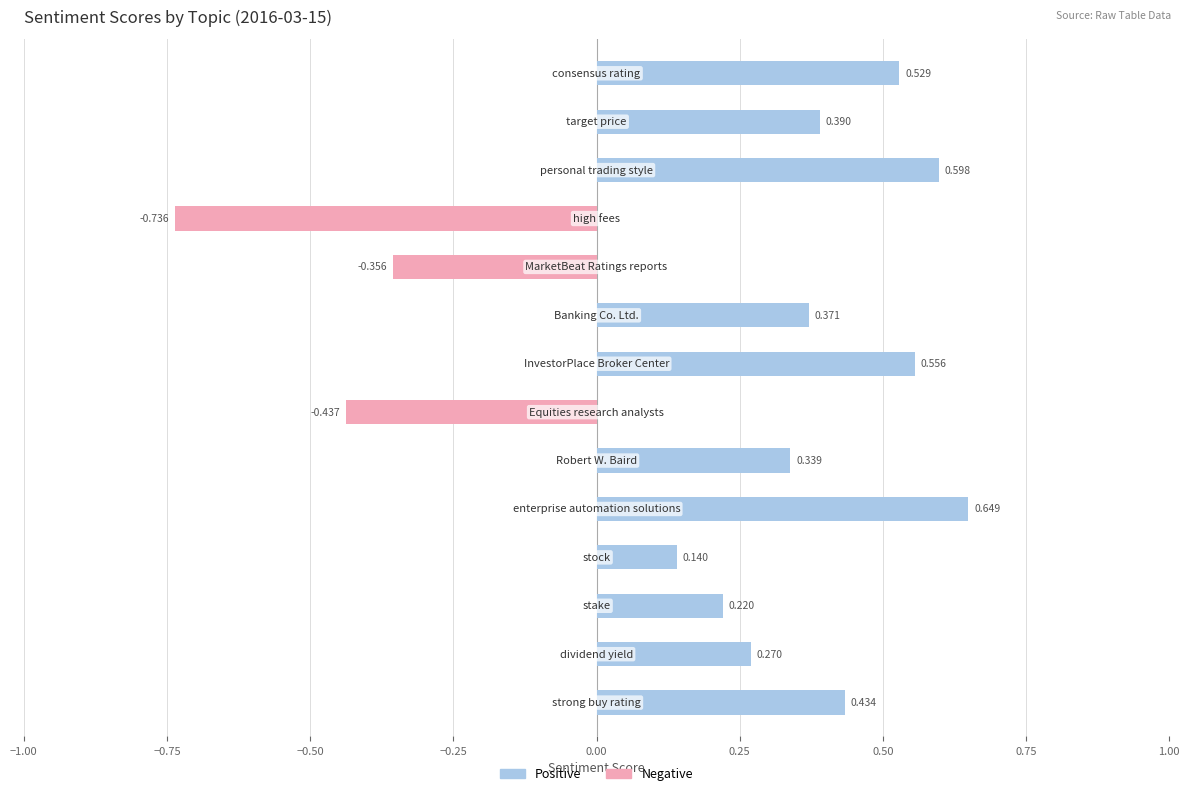

Rank the series by their average value, from highest to lowest.

Positive, Negative